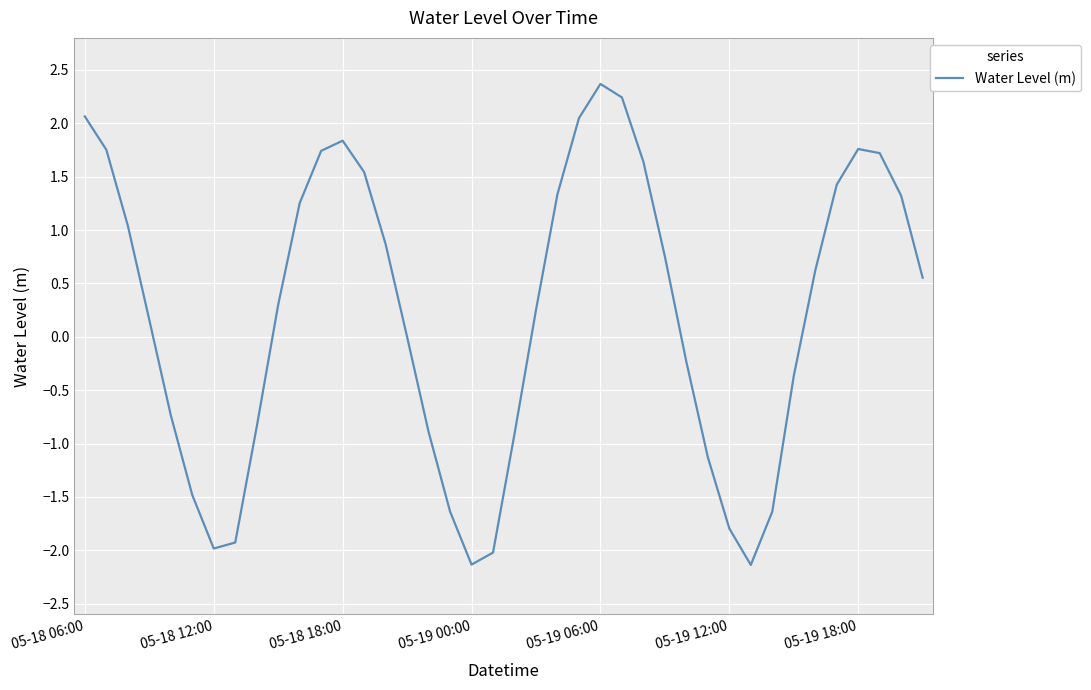

What is the minimum value shown in the chart?

-2.1